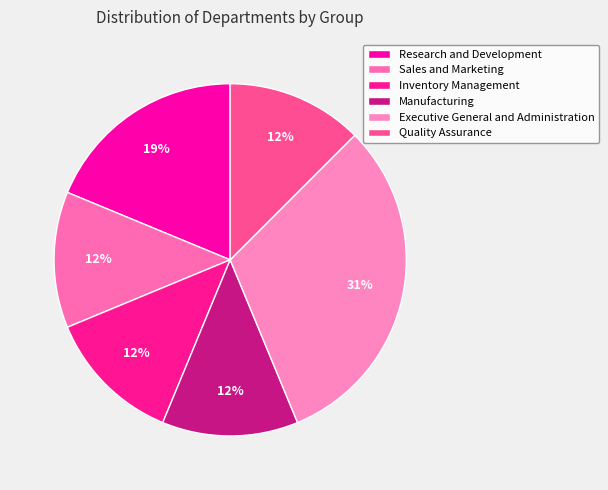

Is there a majority slice in this chart?

No